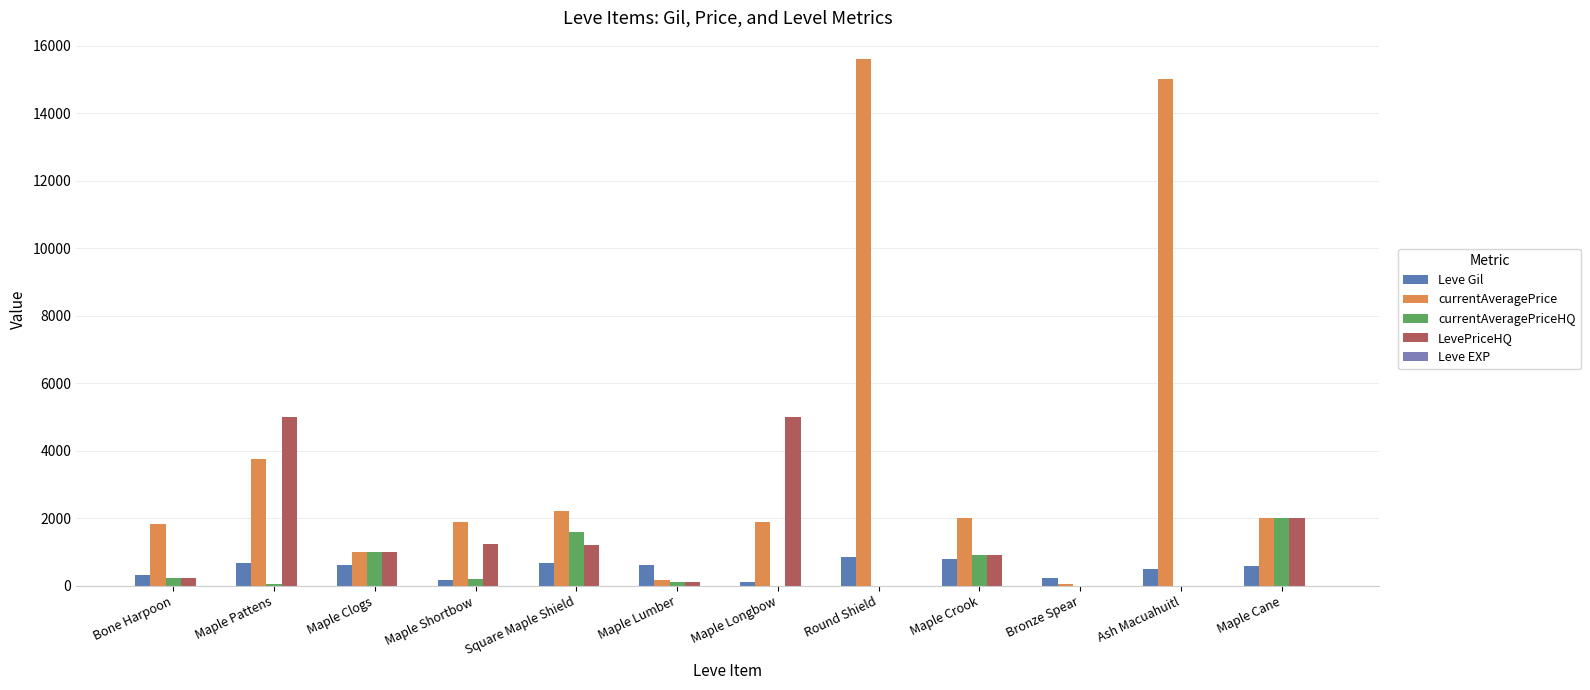

True or false: LevePriceHQ has a value of 112.1 at Bone Harpoon.

False